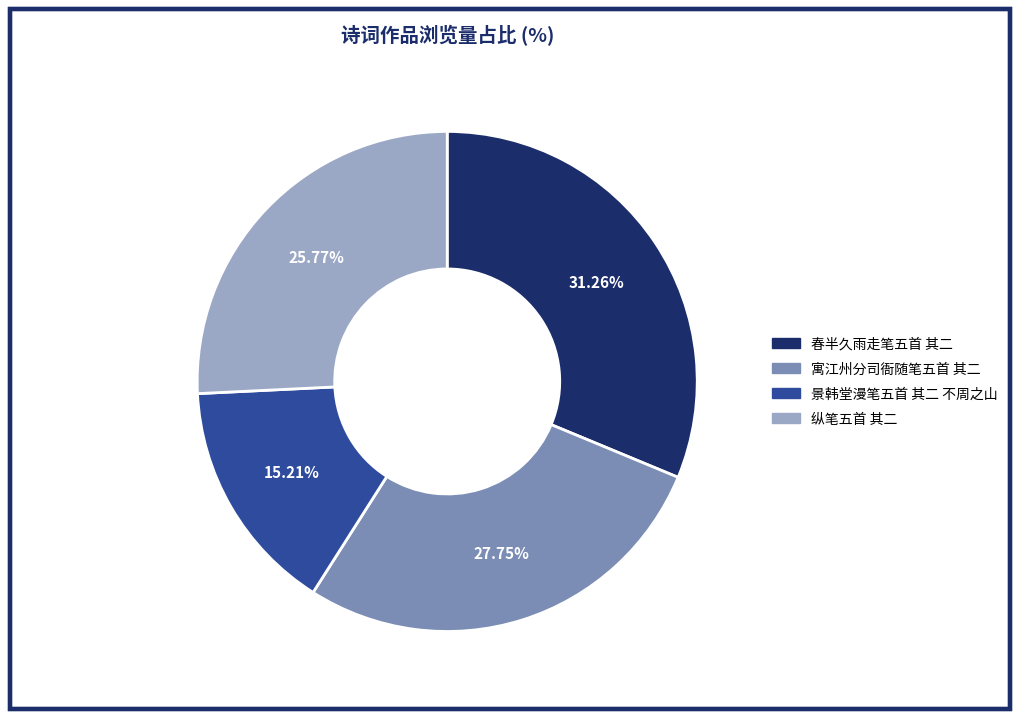

How many slices are in this pie chart?

4